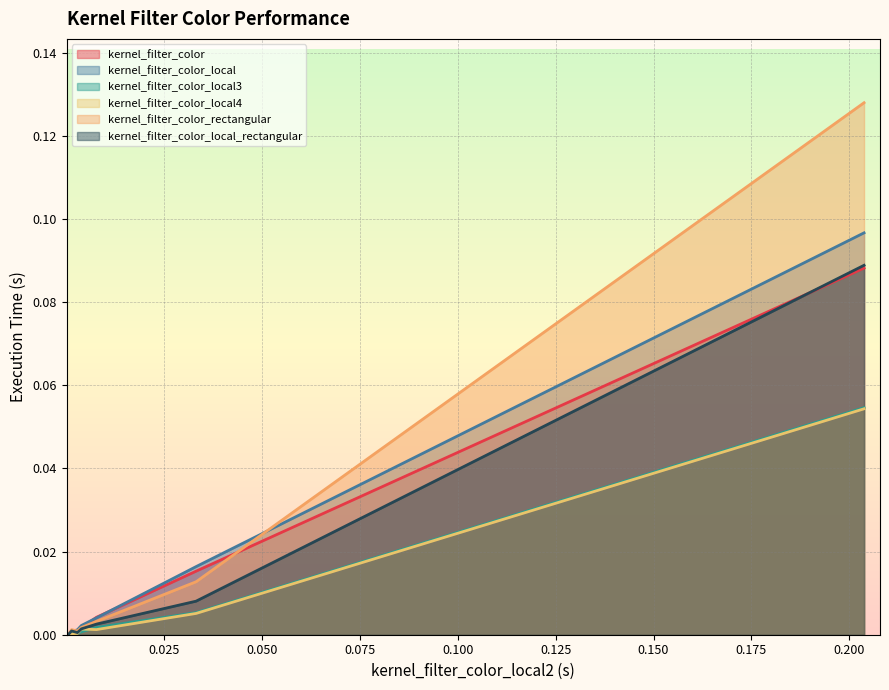

Which series has the largest range (max minus min)?

kernel_filter_color_rectangular